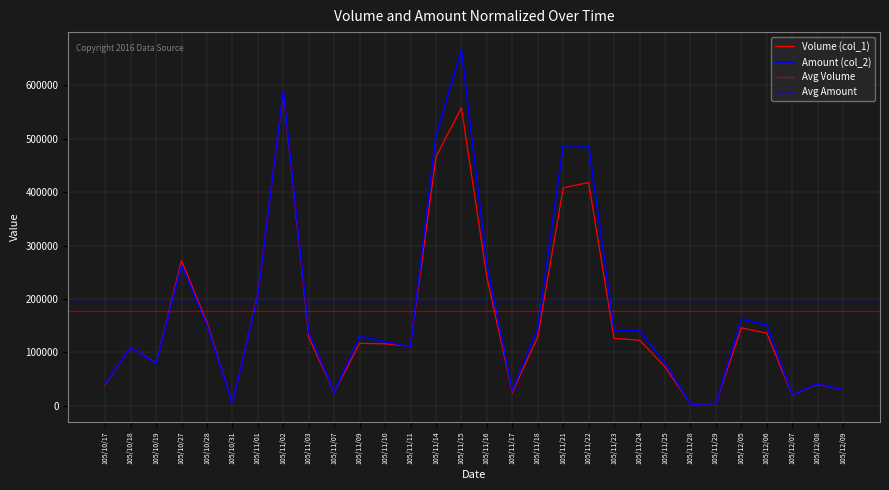

Rank the series at 105/11/29 from lowest to highest value.

Volume (col_1), Amount (col_2)